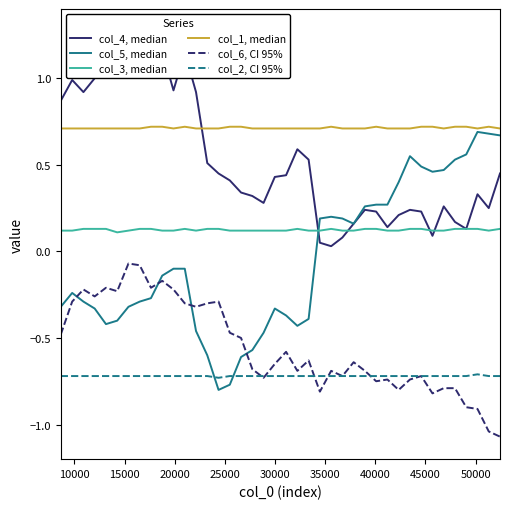

What are all the series names shown in the legend?

col_4, median, col_5, median, col_3, median, col_1, median, col_6, CI 95%, col_2, CI 95%